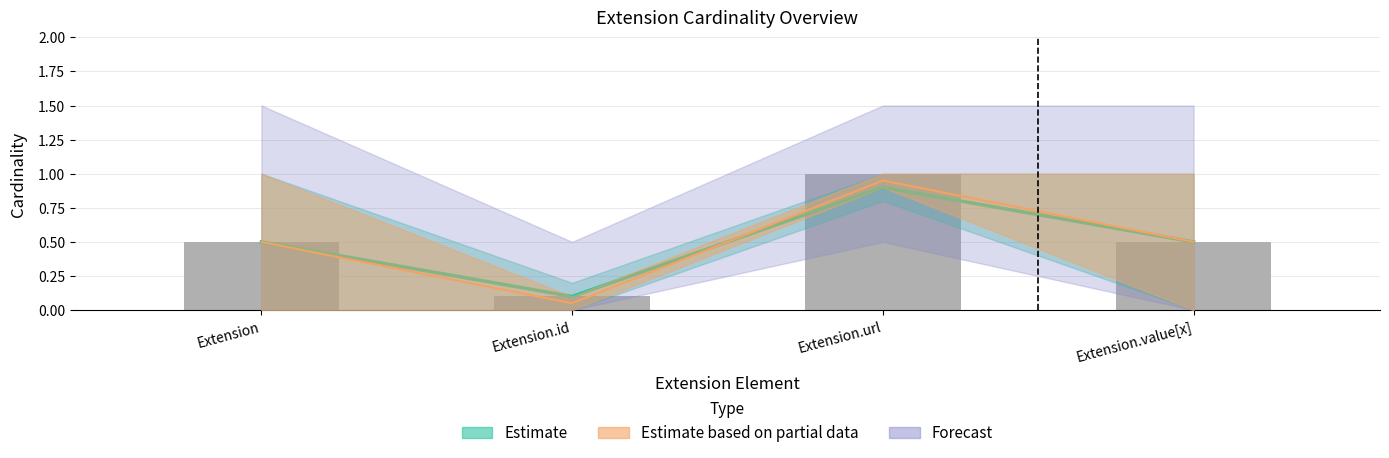

Between Extension and Extension.url, which is larger?

Extension.url